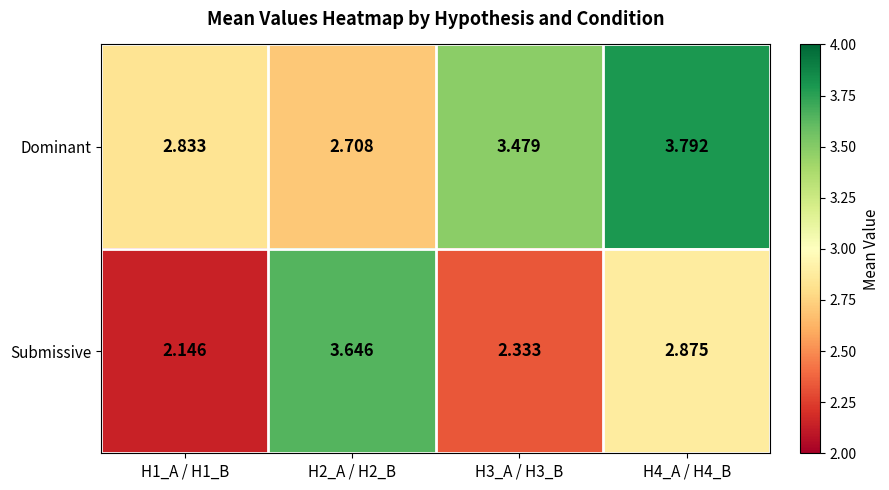

How many categories are shown in the chart?

4